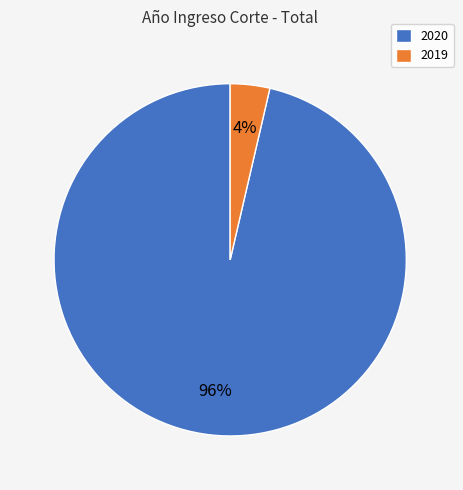

Is there a majority slice in this chart?

Yes